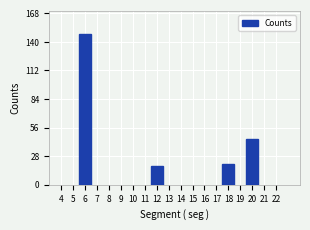

Reading left to right, list all the values displayed in this chart.

148	18	20	45